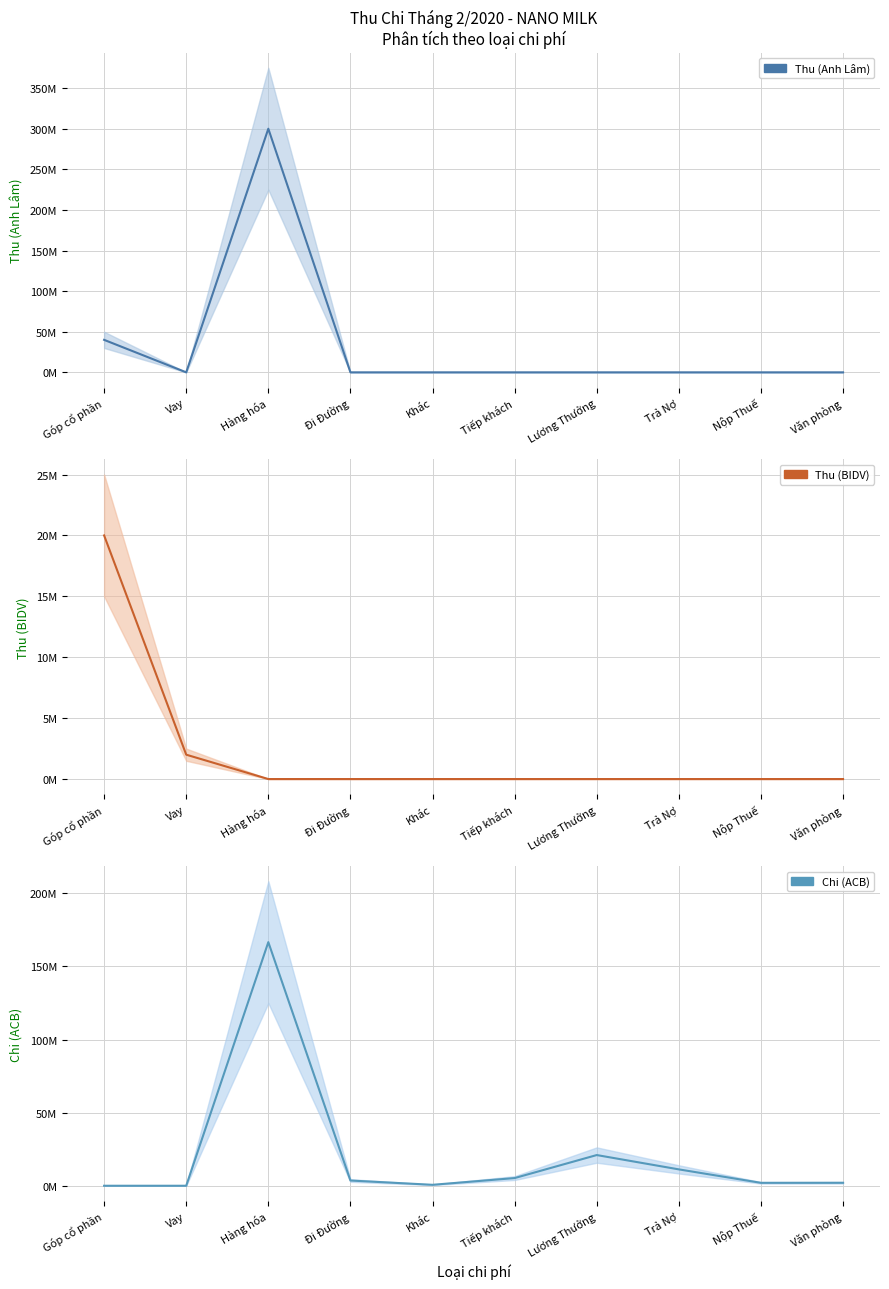

What is the sum of all Chi (ACB) values?

212369600